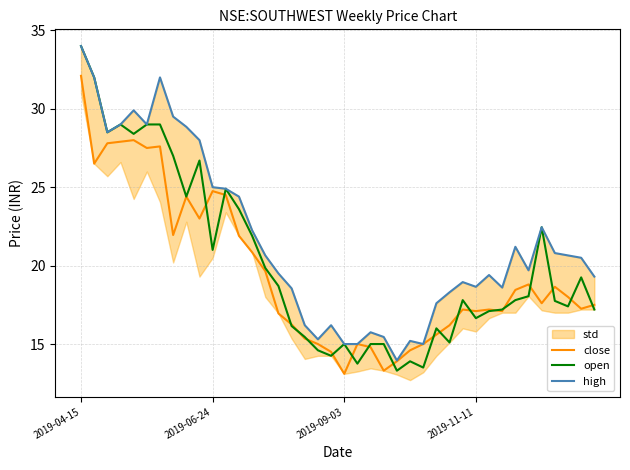

True or false: open and high intersect in this chart.

False